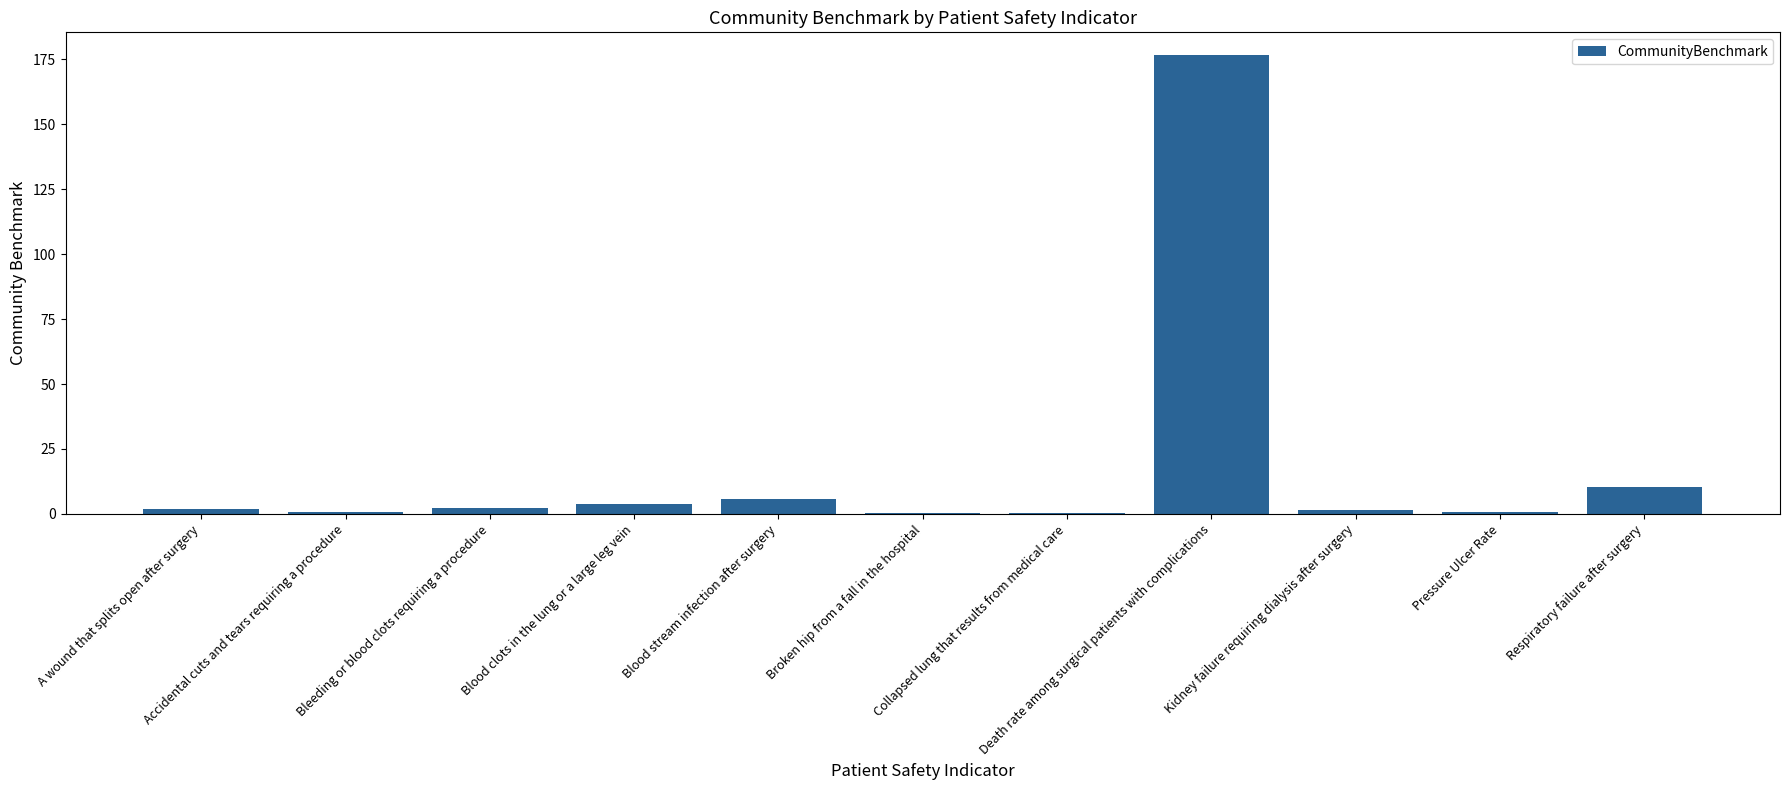

What is the maximum value shown in the chart?

176.6